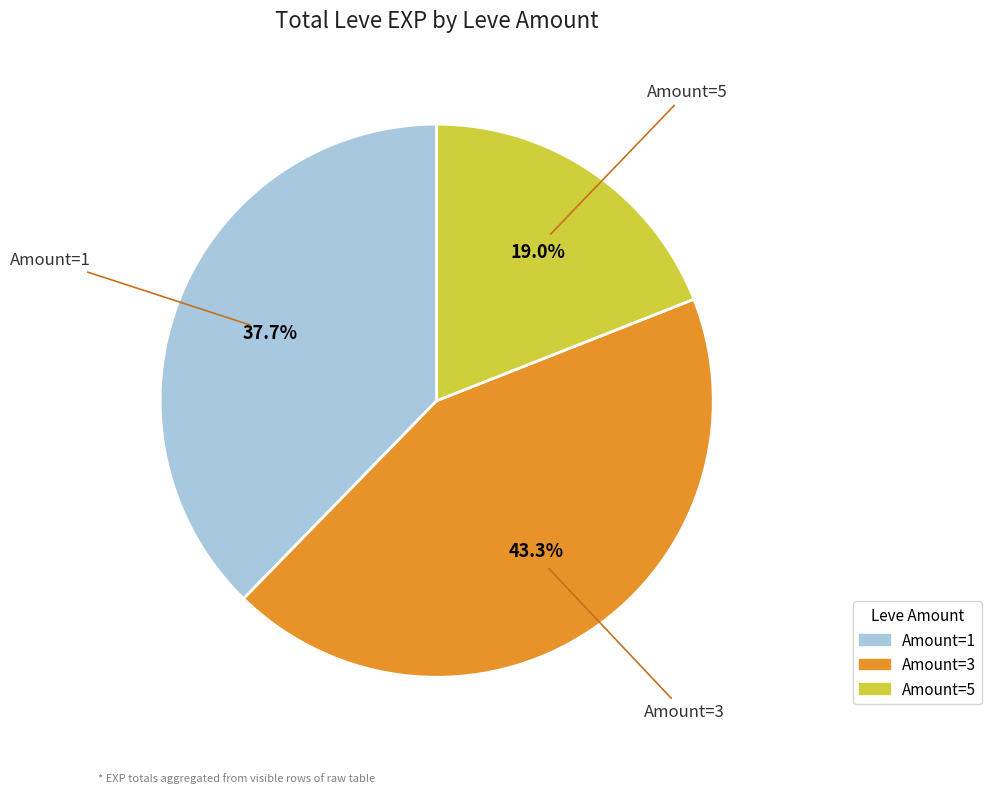

Which slice is the largest?

Amount=3